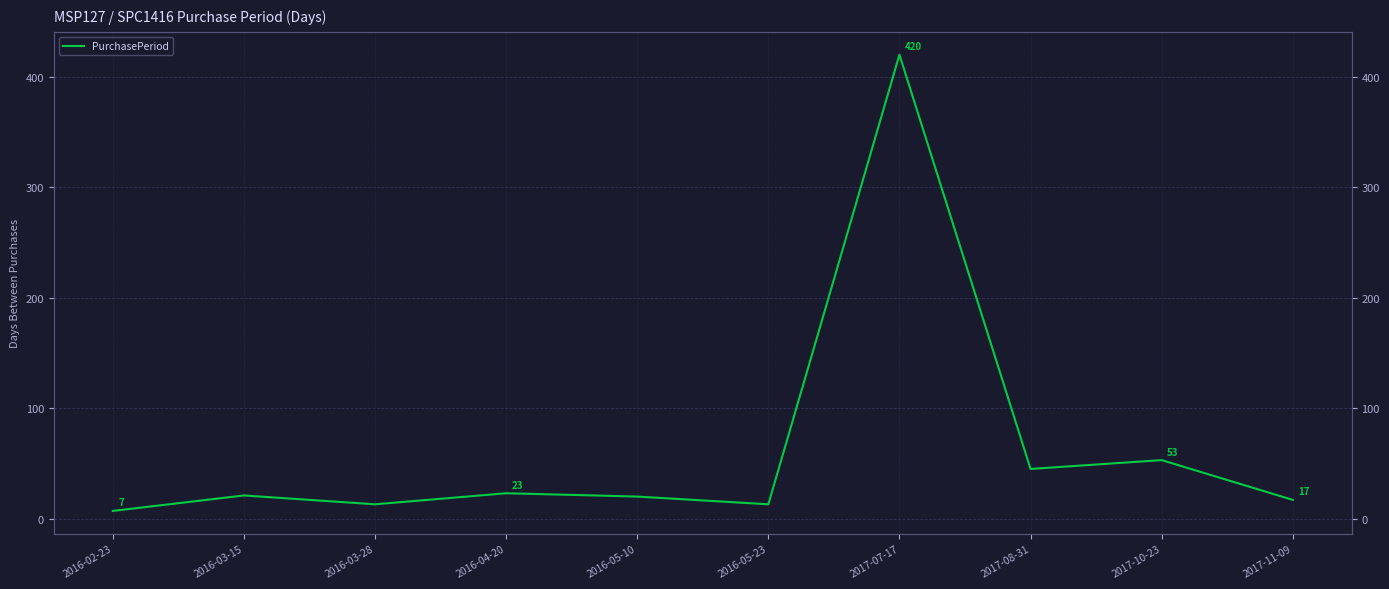

What is the sum of the values at 2017-08-31 and 2016-04-20?

68